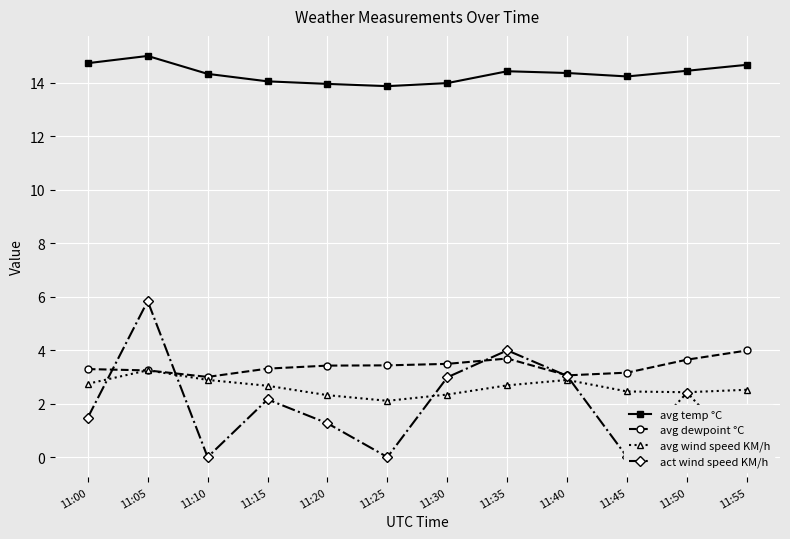

List the series in order of their peak value, lowest first.

avg wind speed KM/h, avg dewpoint °C, act wind speed KM/h, avg temp °C